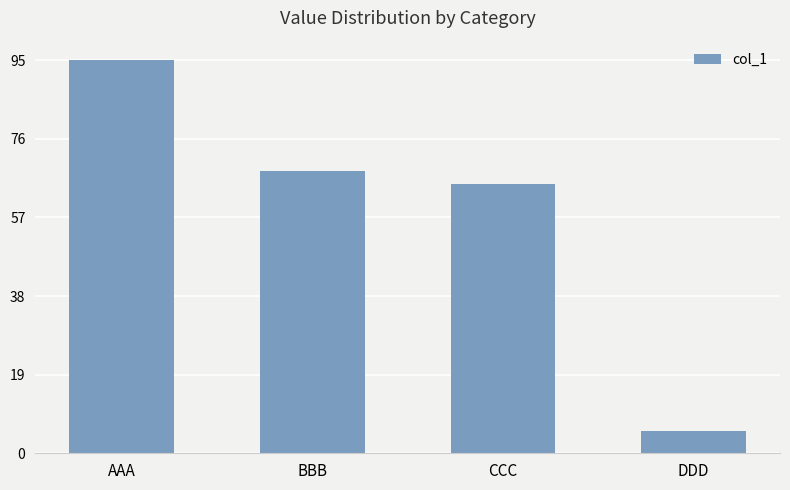

How many series are shown in this chart?

1